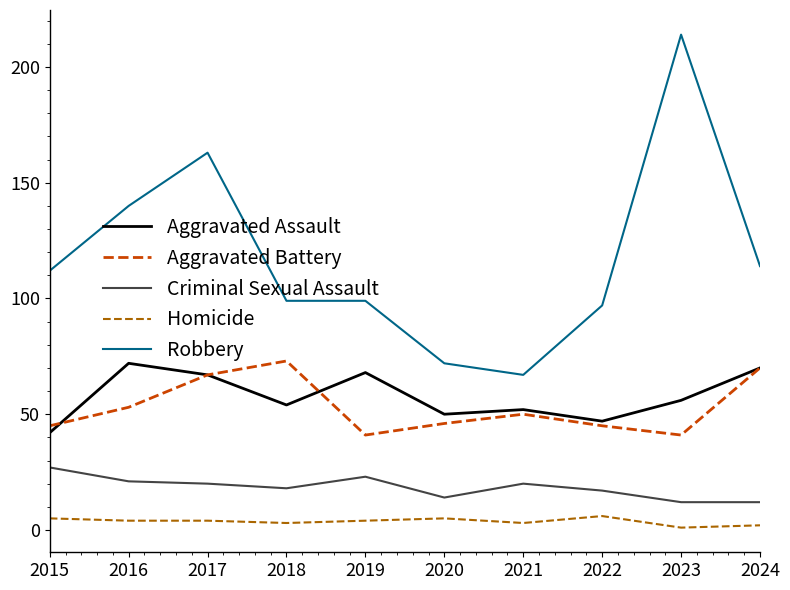

What is the difference between the maximum and second lowest values in the Homicide series?

4